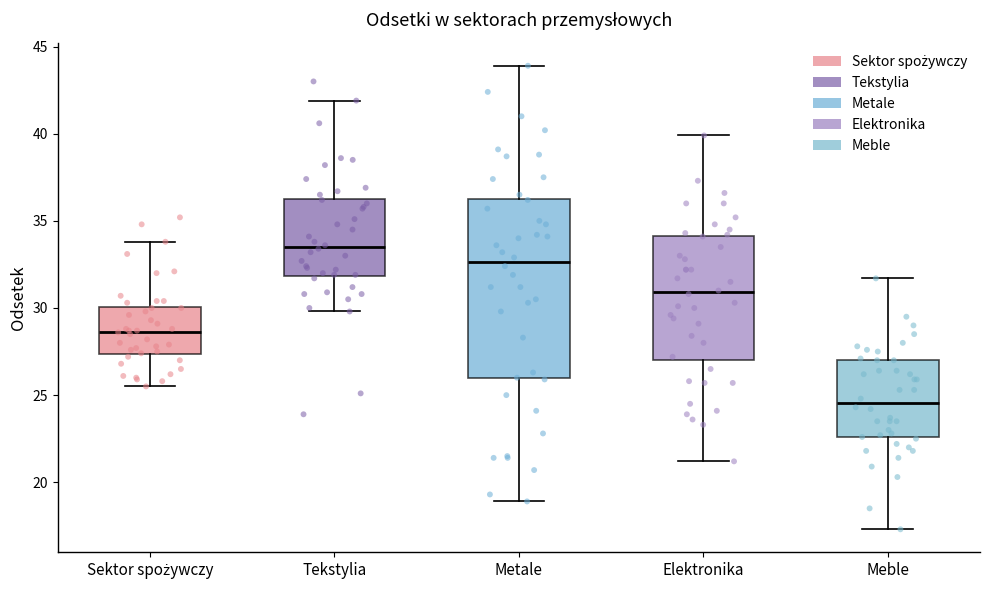

Where does the median line of the box for Metale sit on the y-axis? The values are not printed on the chart, so give them approximately, as read against the axis.

32.5